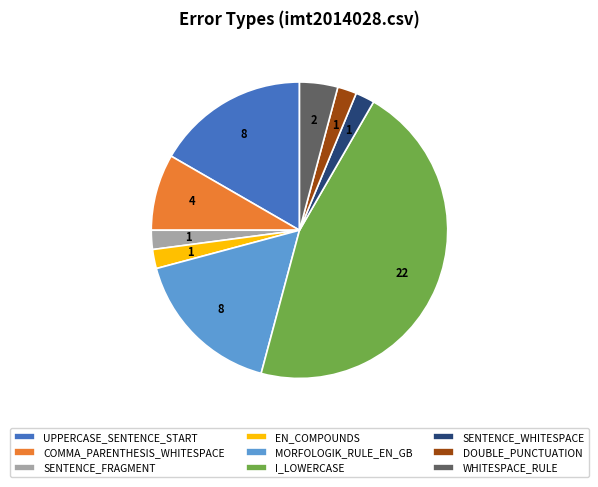

Does SENTENCE_FRAGMENT account for over 50% of the chart?

No